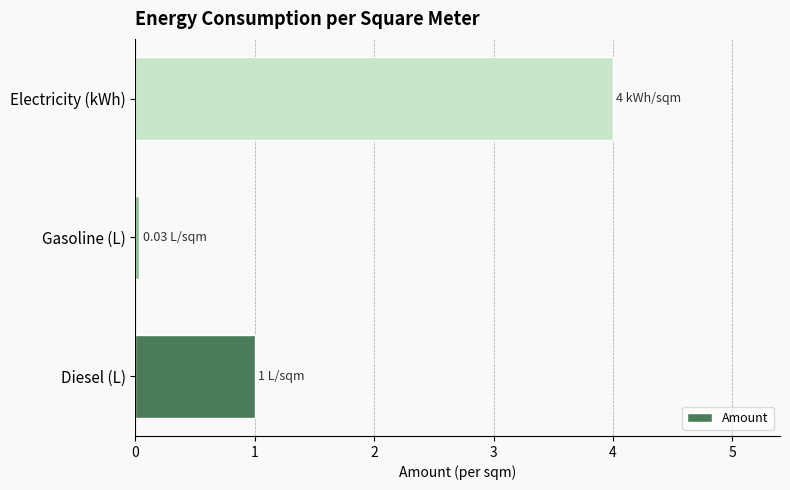

Does the chart contain any negative values?

No